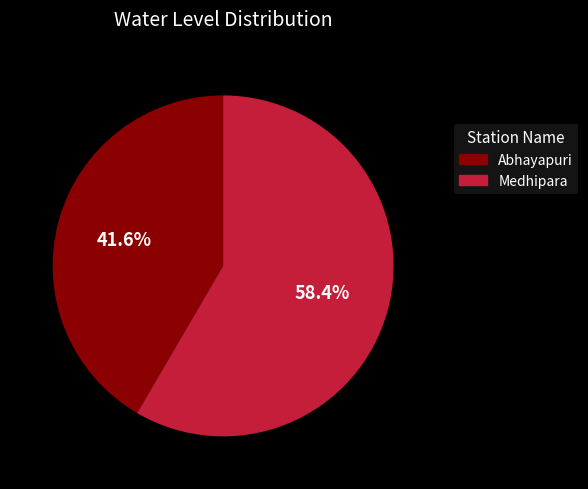

Is there a majority slice in this chart?

Yes